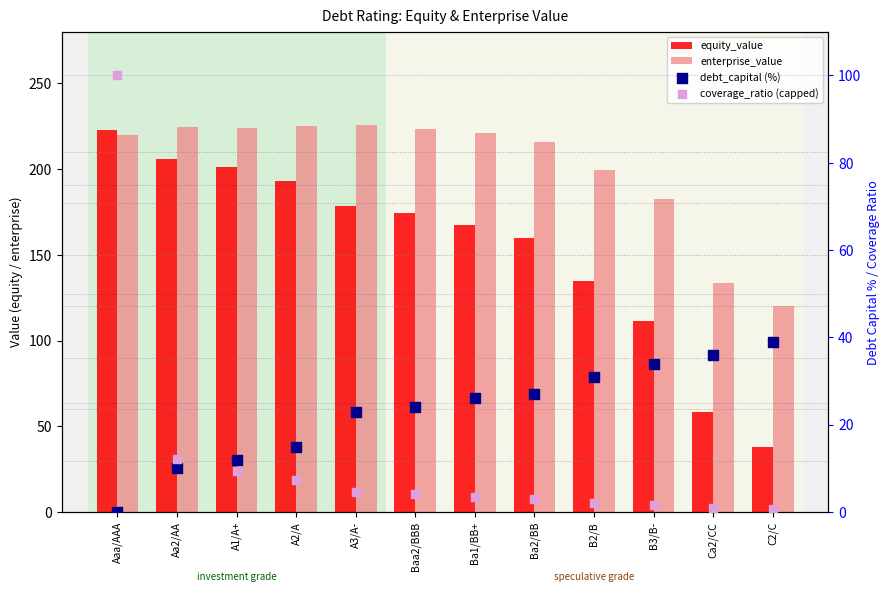

What are all the series names shown in the legend?

equity_value, enterprise_value, debt_capital (%), coverage_ratio (capped)